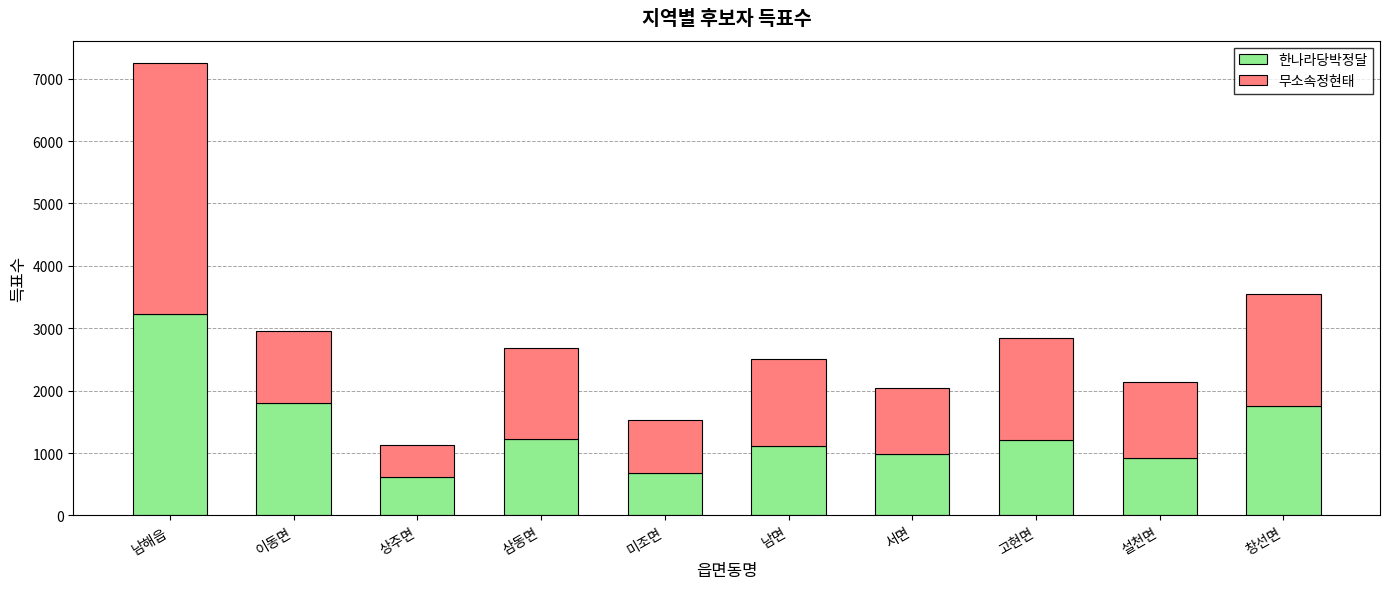

What is the total value across all series at 이동면?

2948